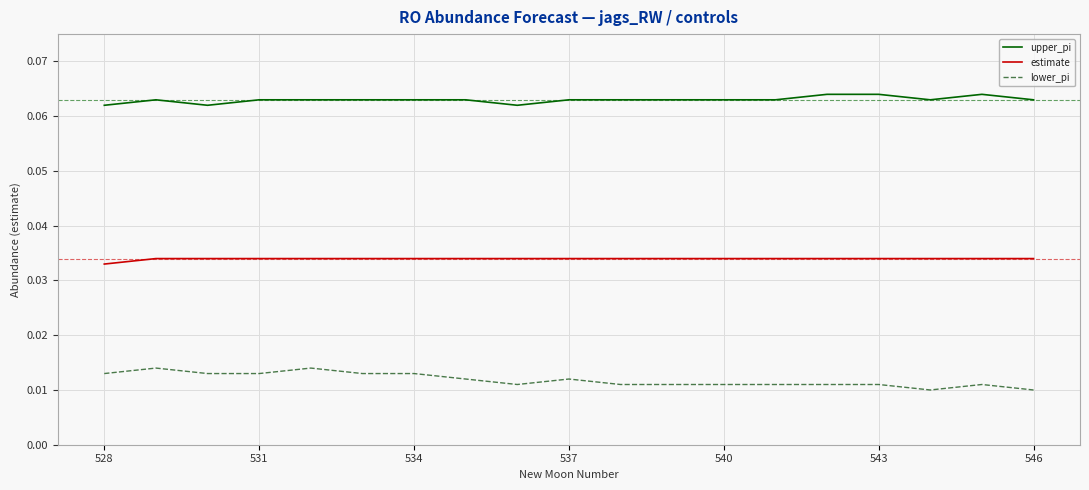

Which series has the largest total across all categories?

upper_pi